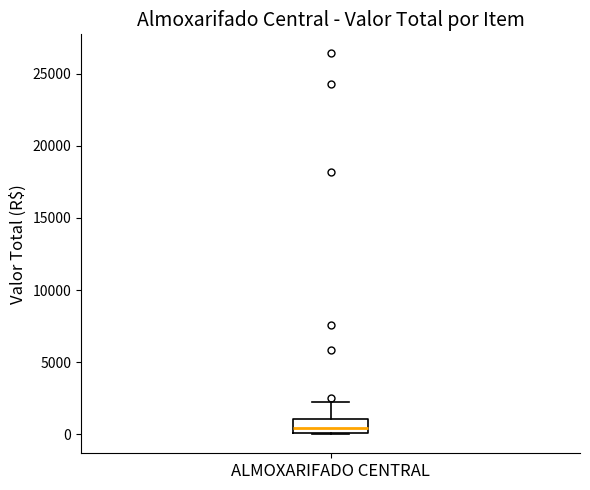

Read this box plot against the y-axis: the position of the median line, the range covered by the box, and the ends of both whiskers. The values are not printed on the chart, so give them approximately, as read against the axis.

median 500, box 0 to 1000, whiskers 0 to 2500